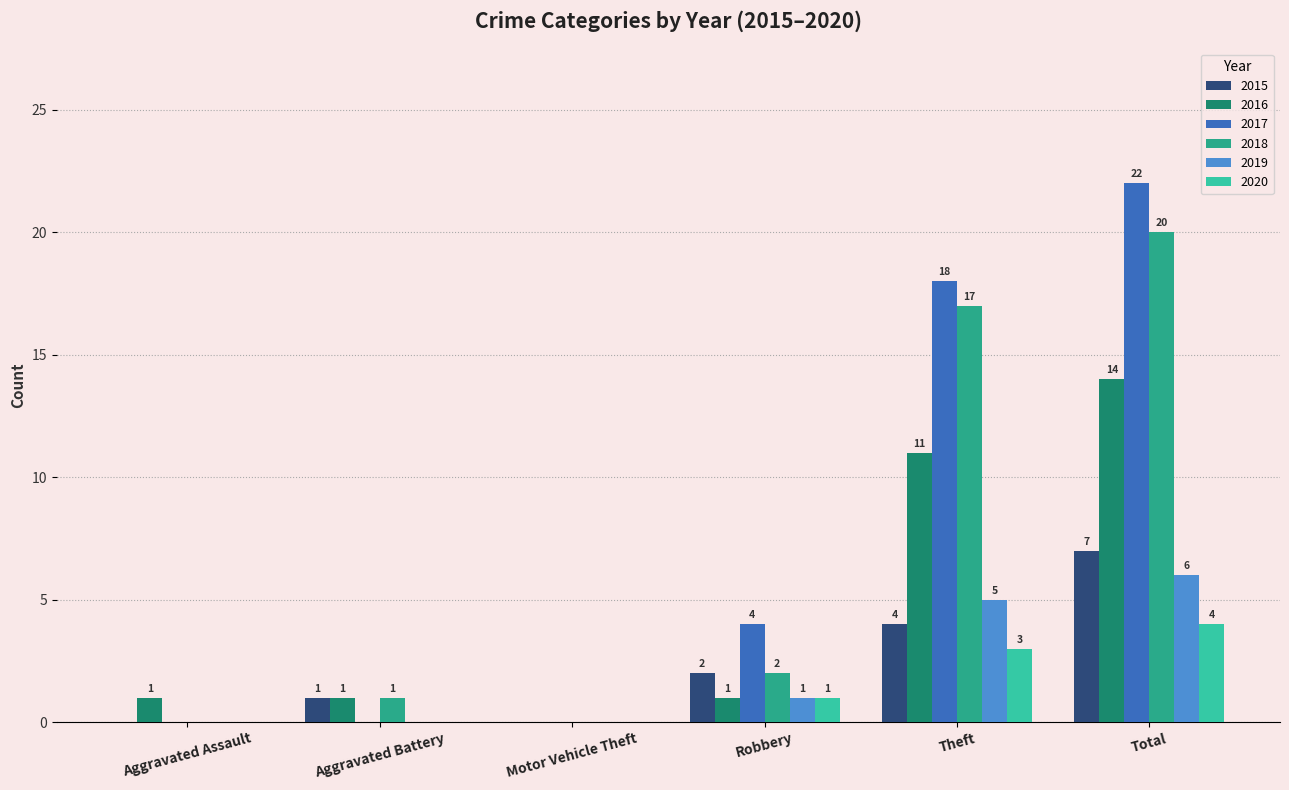

Which label corresponds to the largest value in the chart?

Total